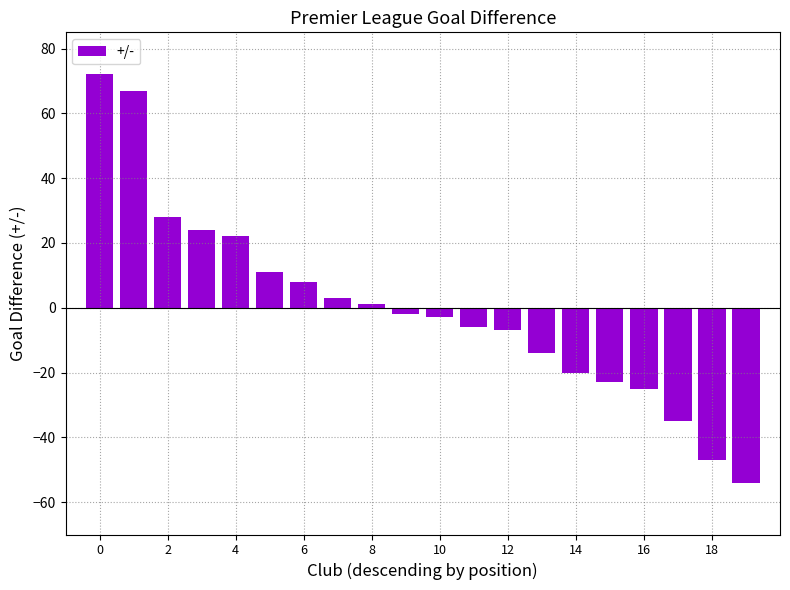

What is the difference between the maximum and minimum values?

126